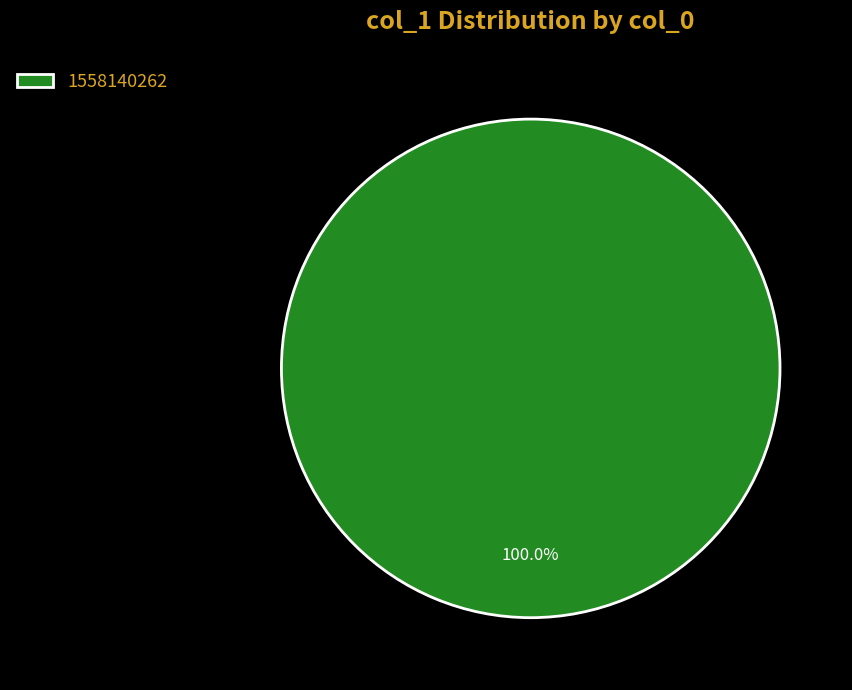

Which slice represents more than half of the pie?

1558140262